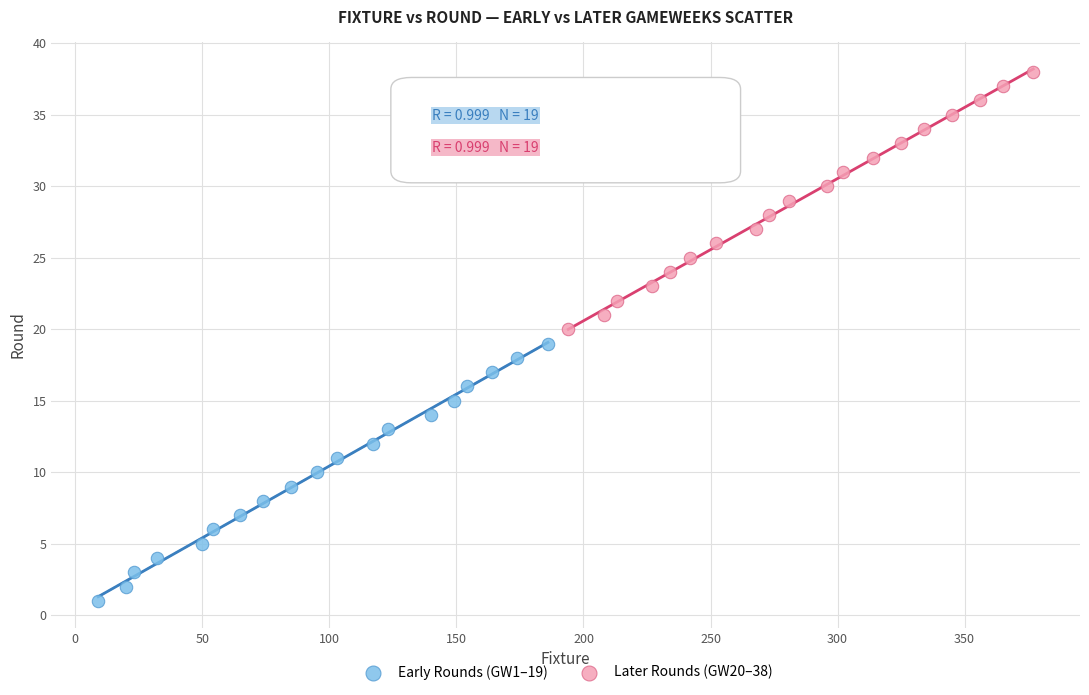

Which series reaches the minimum Y coordinate?

Early Rounds (GW1–19)